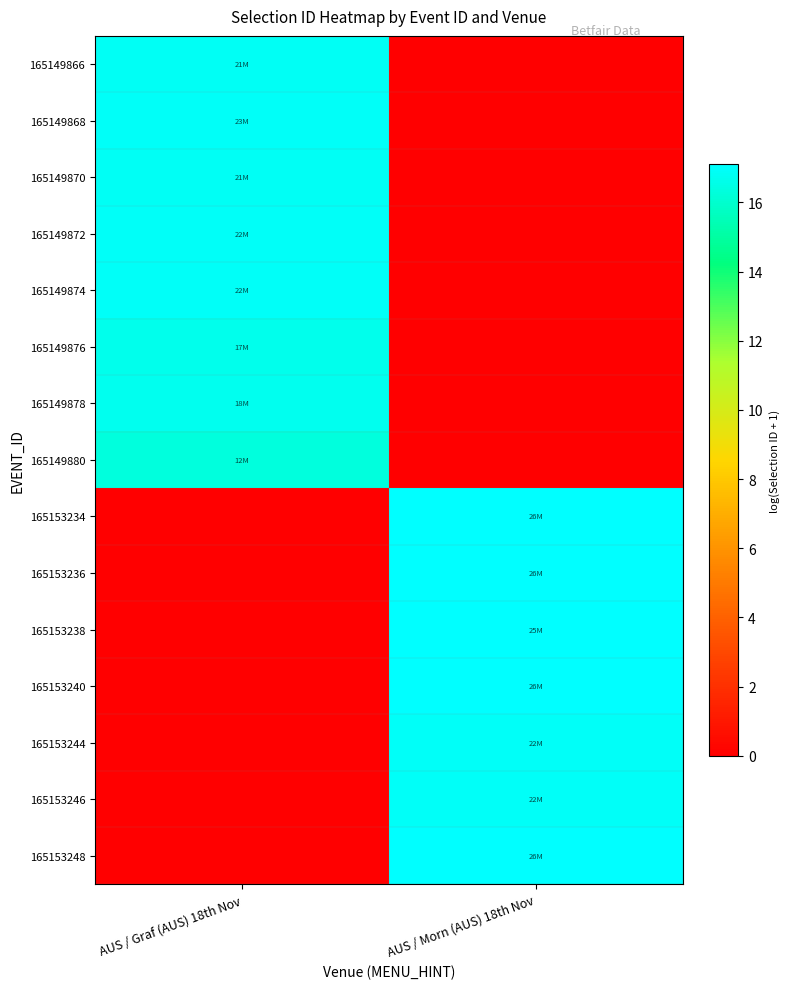

At which category does the chart reach its minimum across all series?

AUS / Morn (AUS) 18th Nov